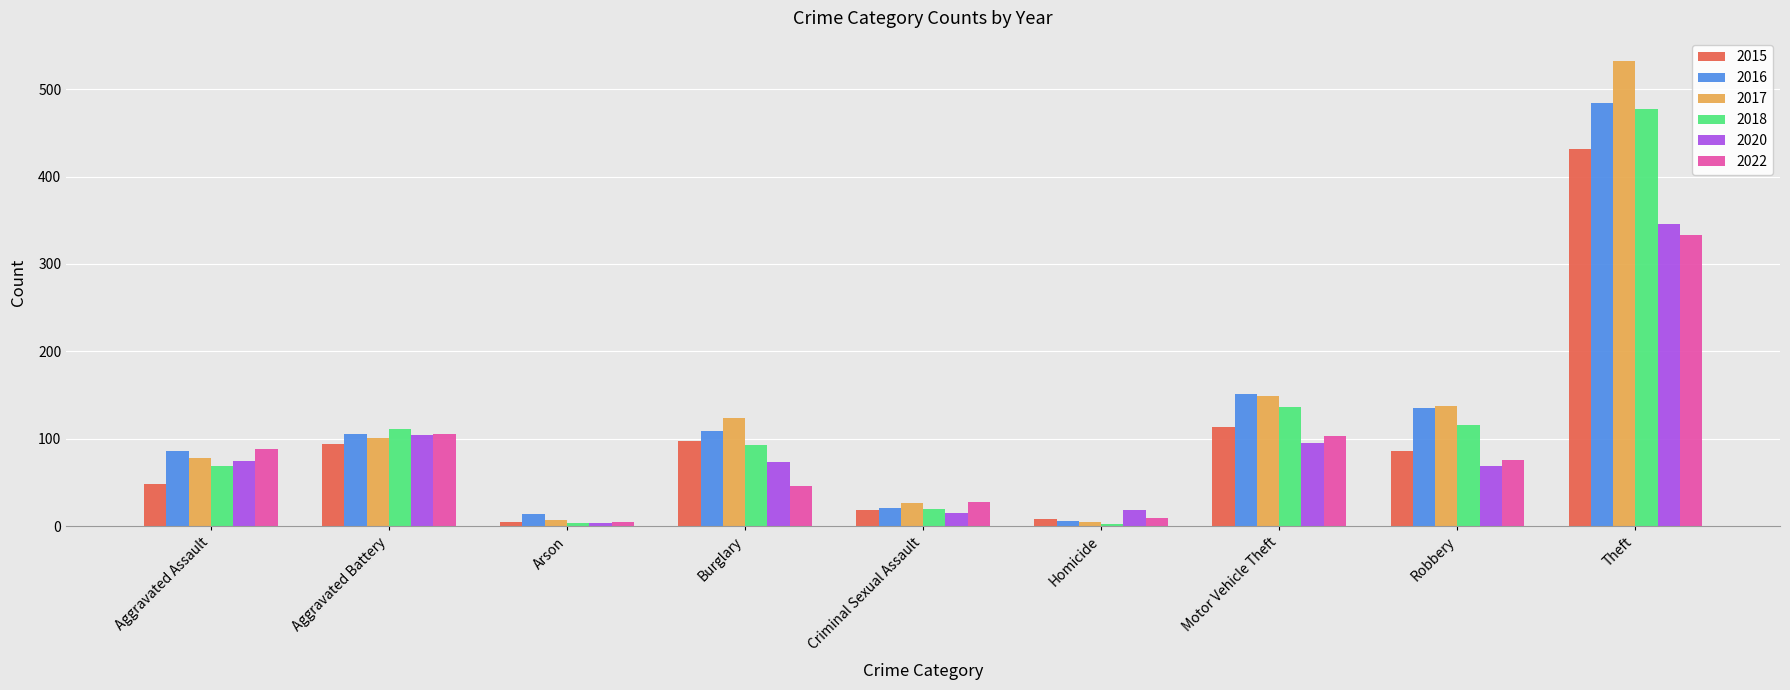

How many bars are there in each group?

6